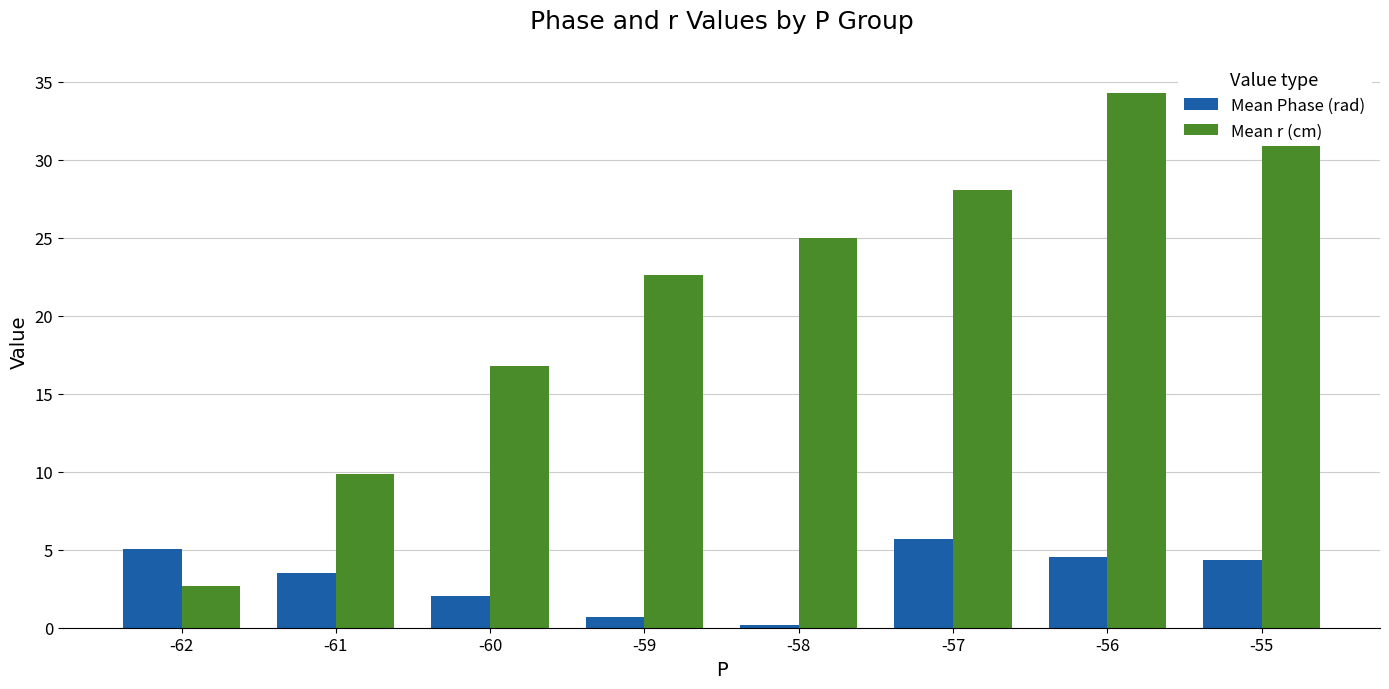

Is the value of Mean Phase (rad) at -61 greater than the value of Mean r (cm) at -59?

No